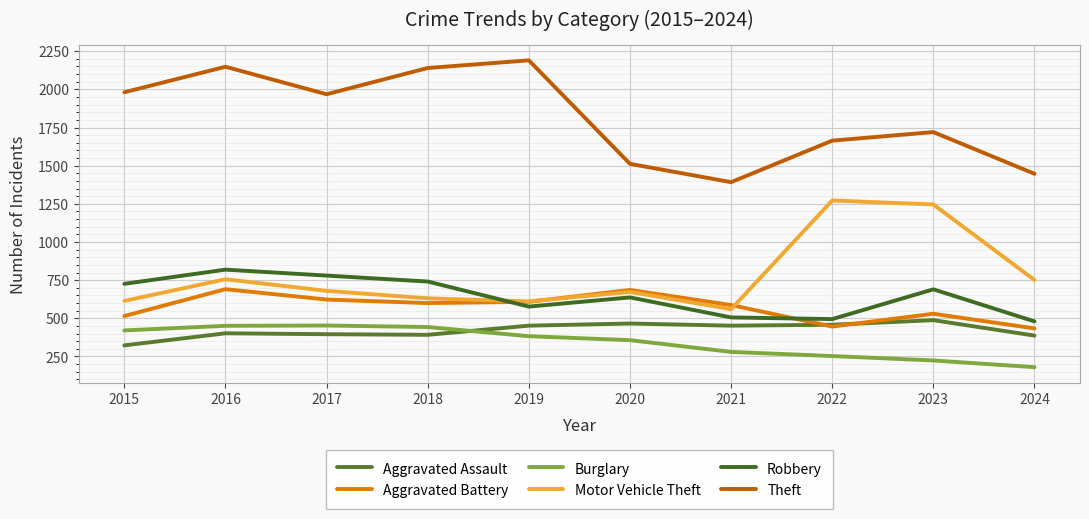

How many series are shown in this chart?

6